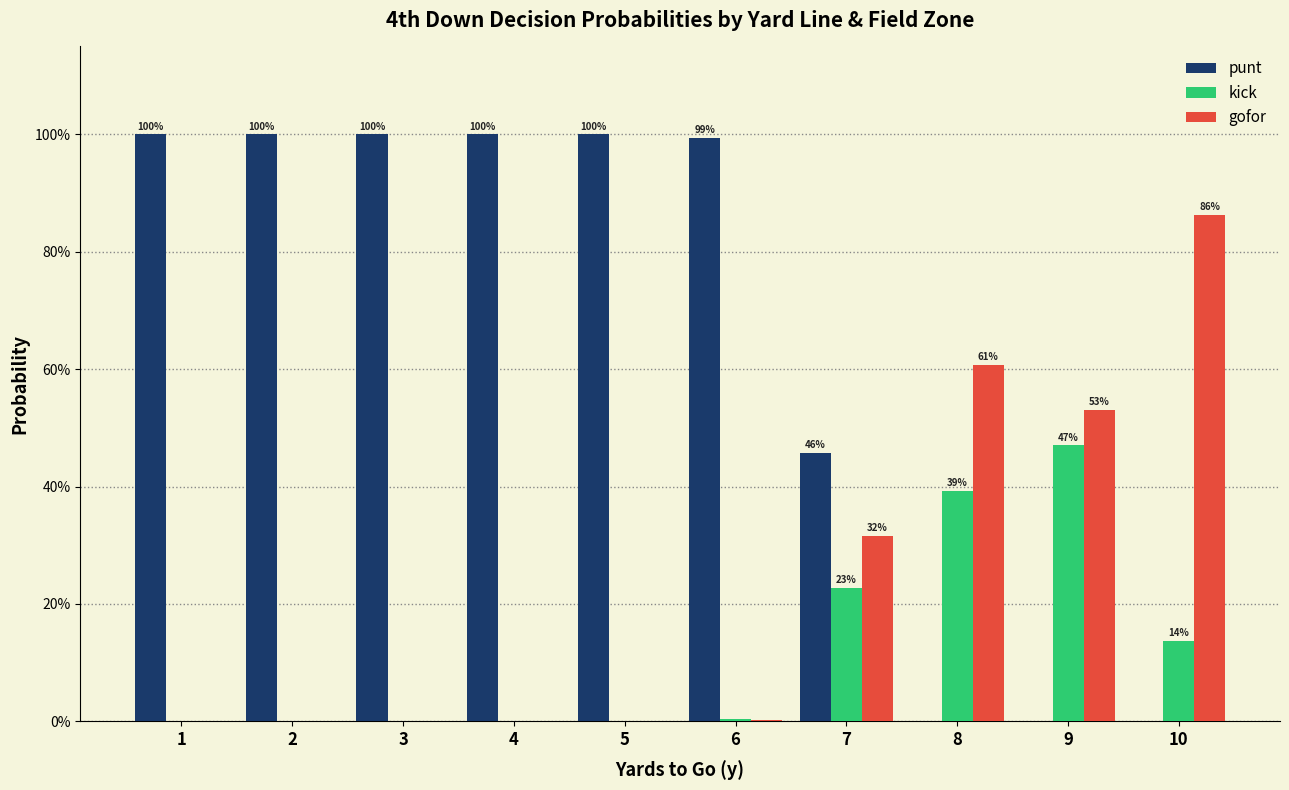

At which label does punt reach its peak?

1